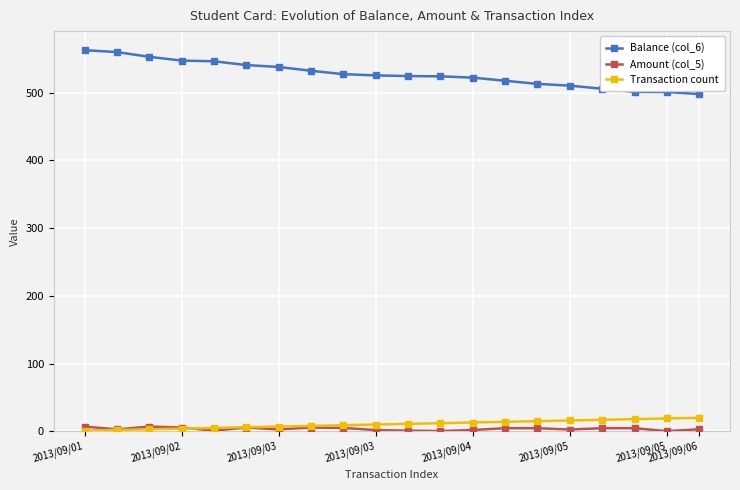

True or false: Amount (col_5) has more than 2 interior local peaks.

True